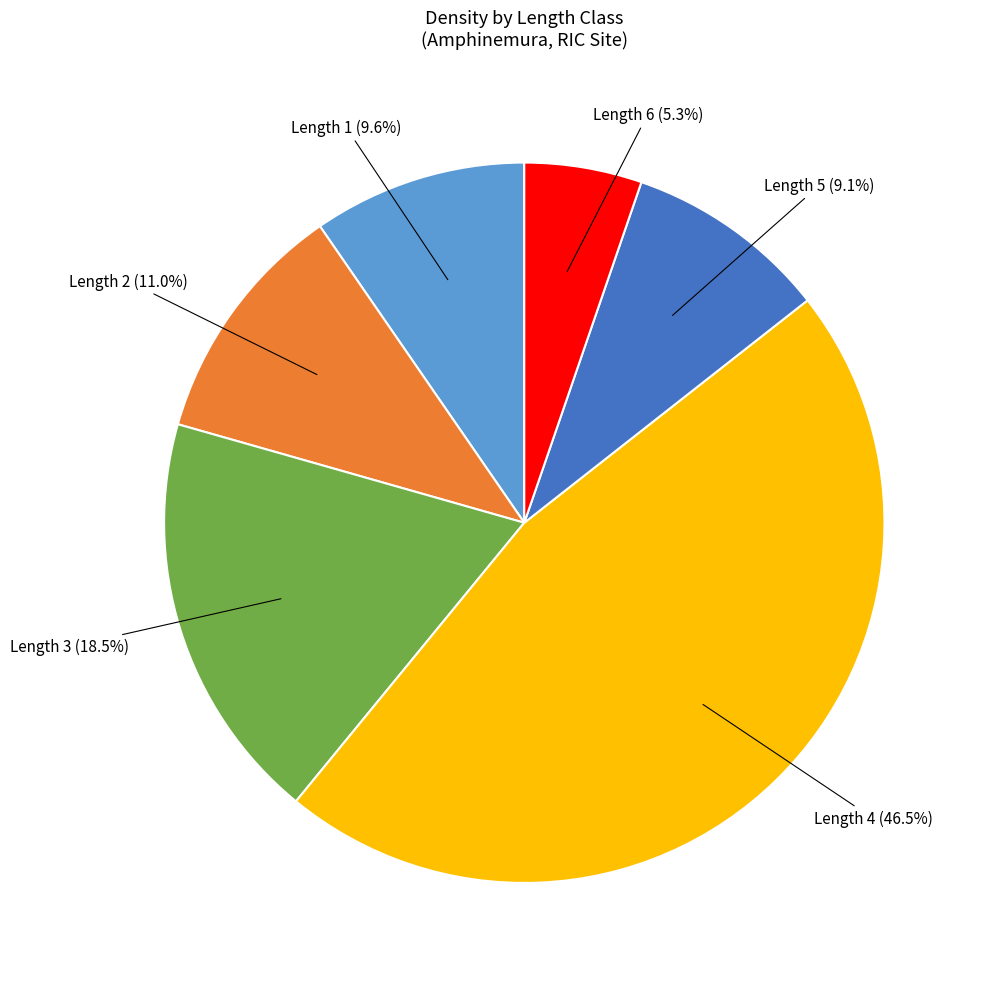

Is there any slice that represents more than half of the pie?

No